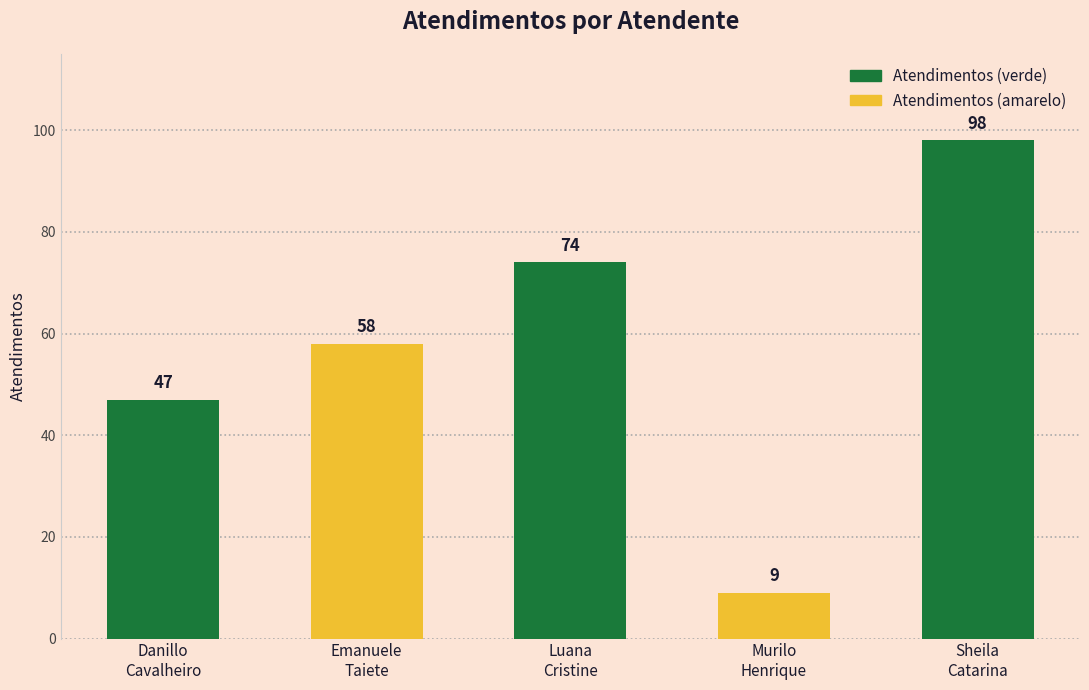

Count the values in the range 47 to 74.

3